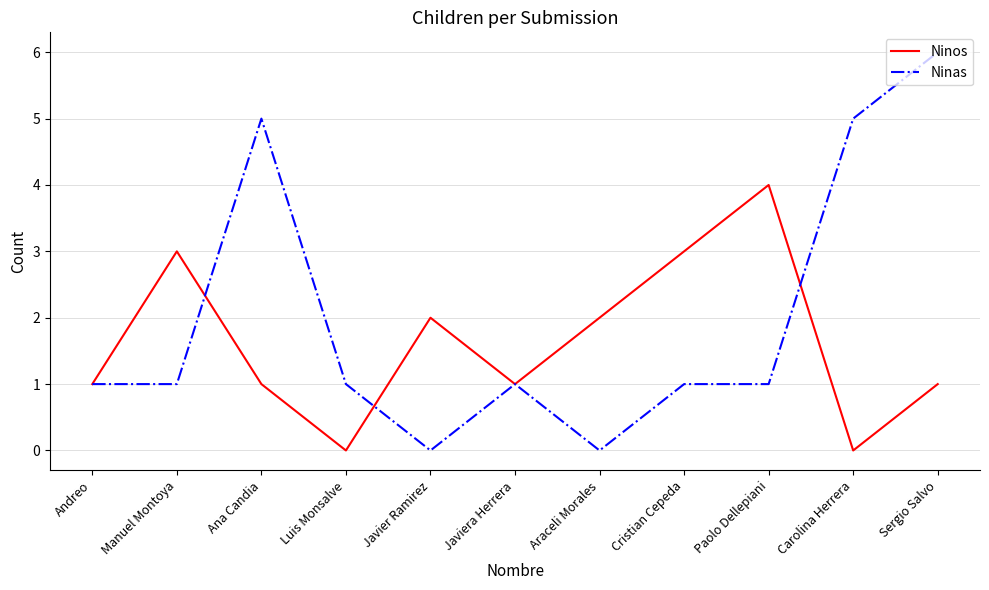

What position from the right is Luis Monsalve?

8